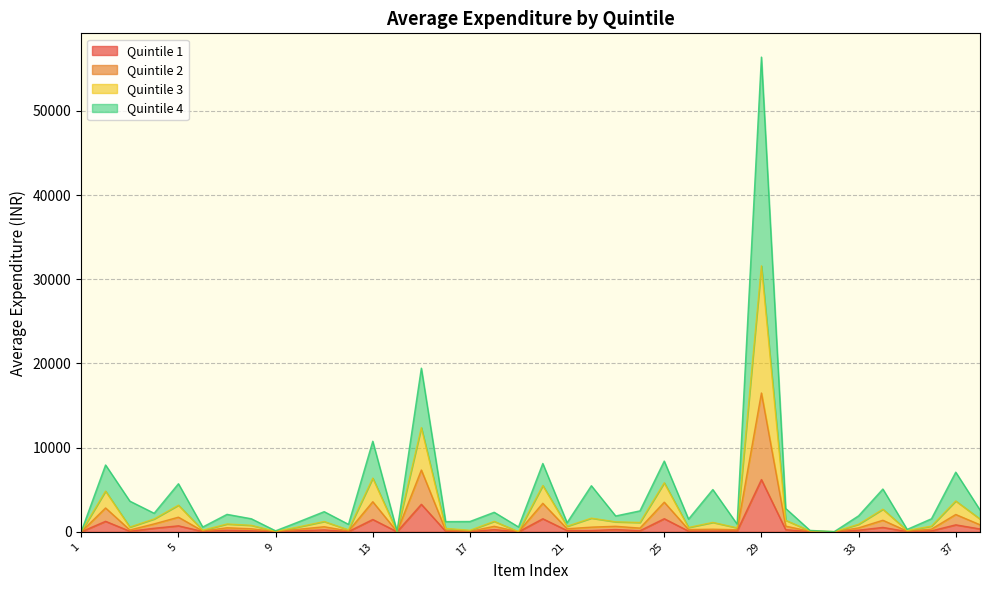

Which series has the largest total across all categories?

3